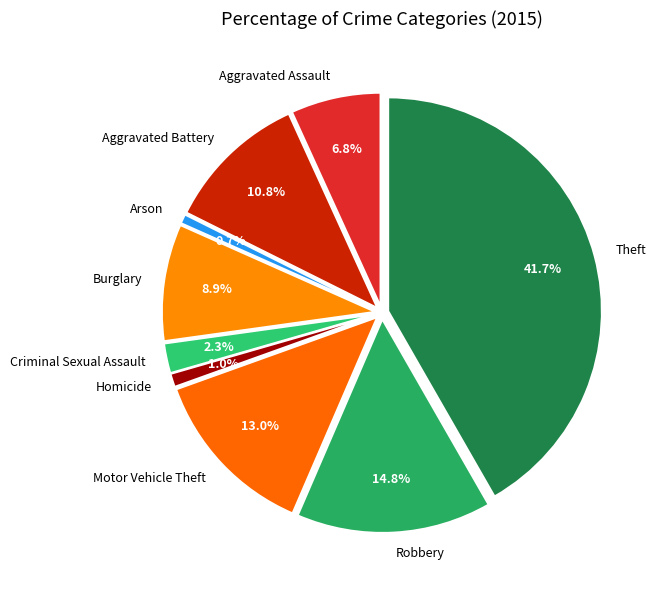

Rank the categories by value from highest to lowest.

Theft, Robbery, Motor Vehicle Theft, Aggravated Battery, Burglary, Aggravated Assault, Criminal Sexual Assault, Homicide, Arson